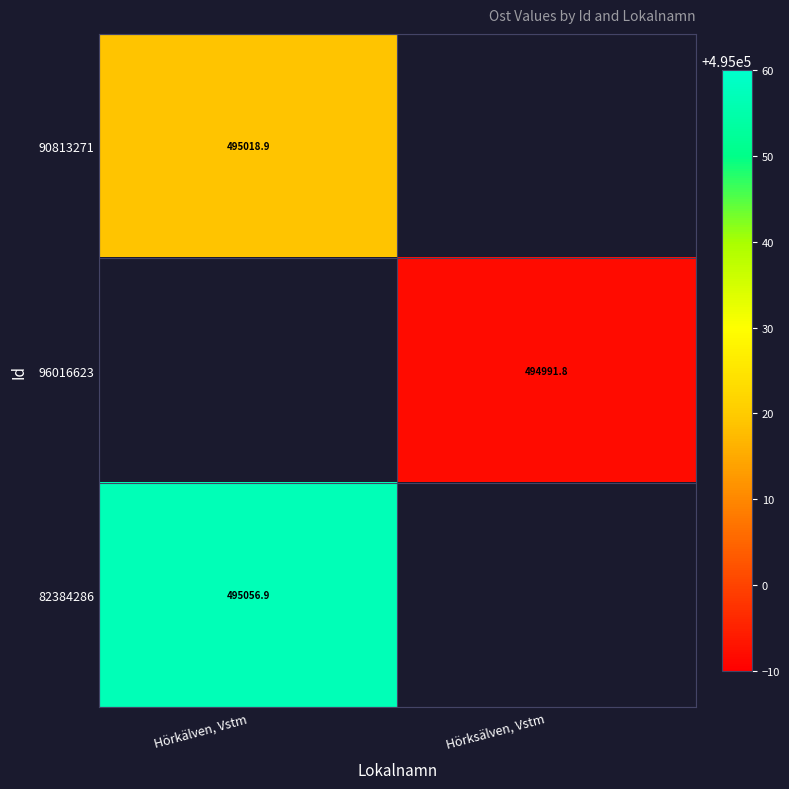

True or false: 96016623 has a value of 745400.6 at Hörksälven, Vstm.

False